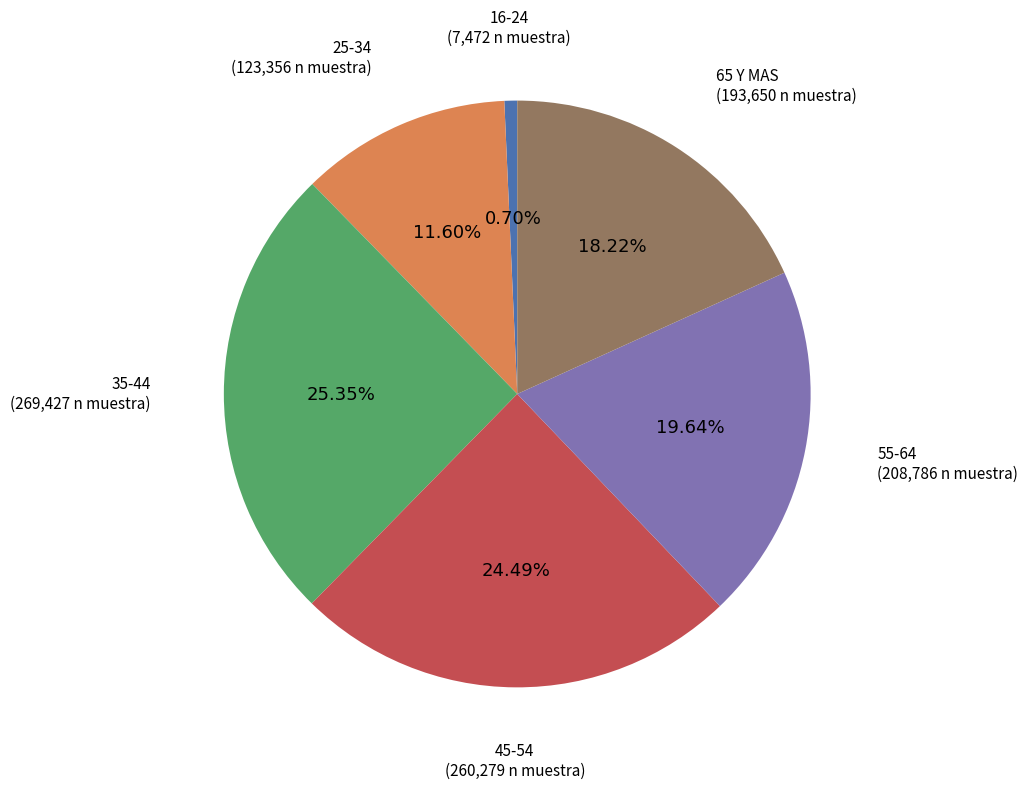

Is there a majority slice in this chart?

No